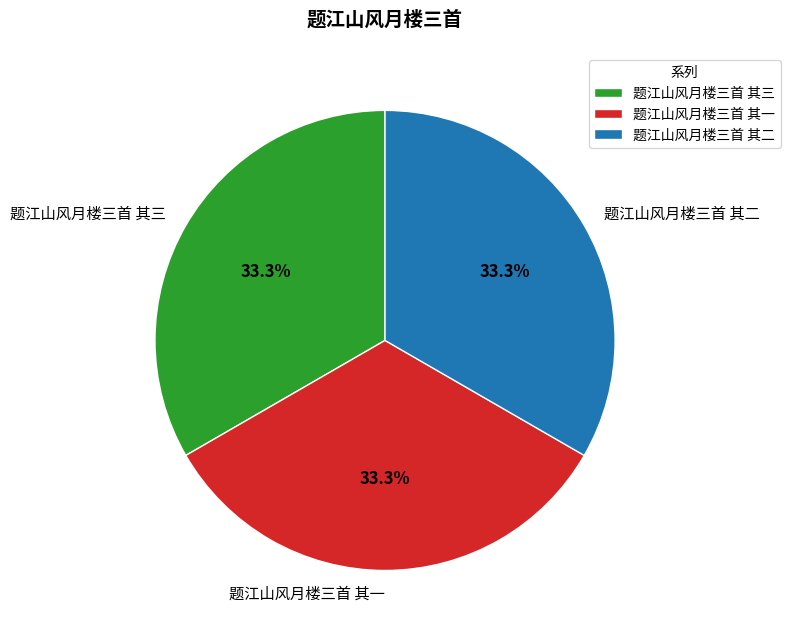

To the nearest percent, what portion does 题江山风月楼三首 其三 represent?

33%